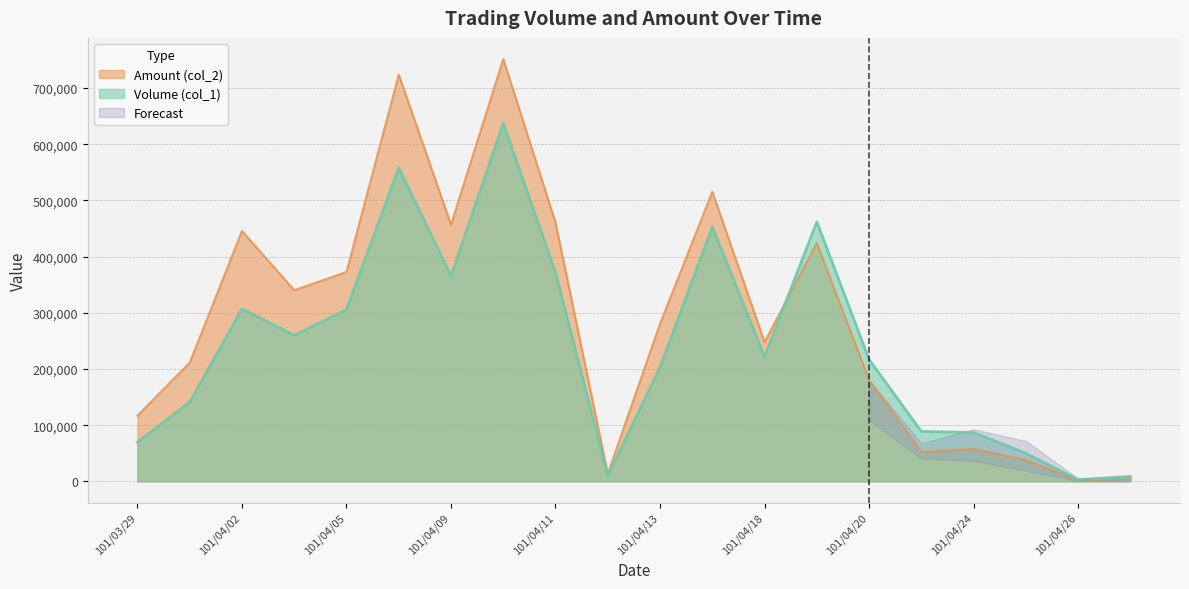

What is the label of the 6th point from the right?

101/04/20